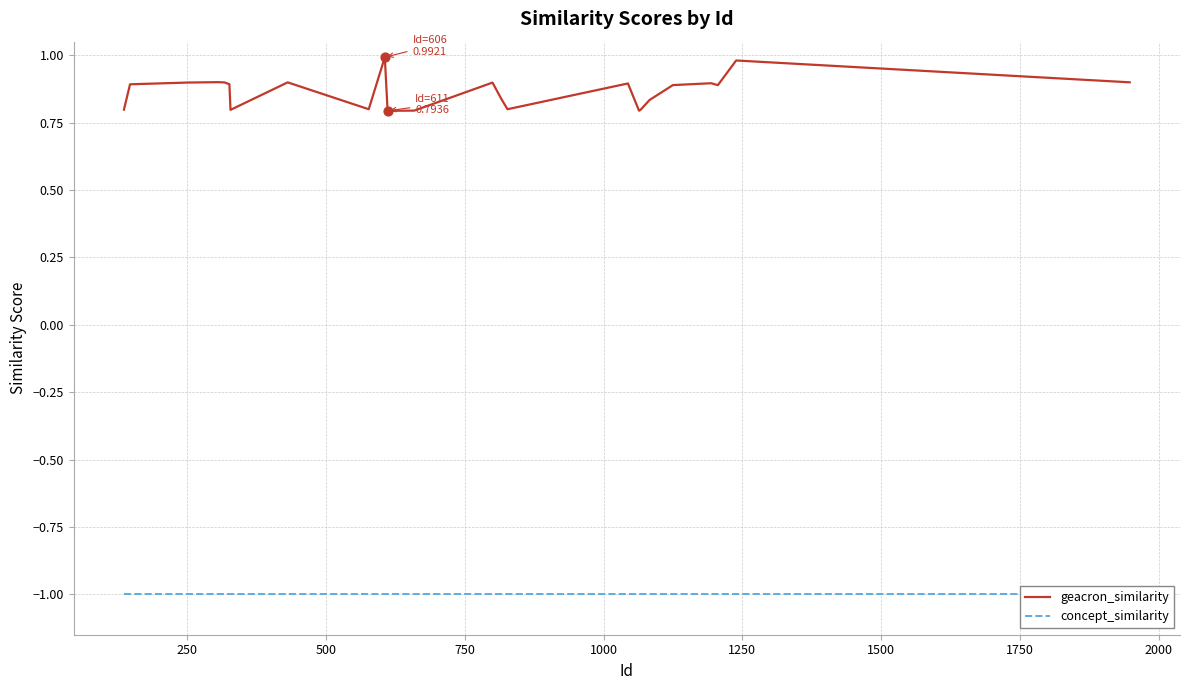

At how many categories does at least one series exceed 0?

24